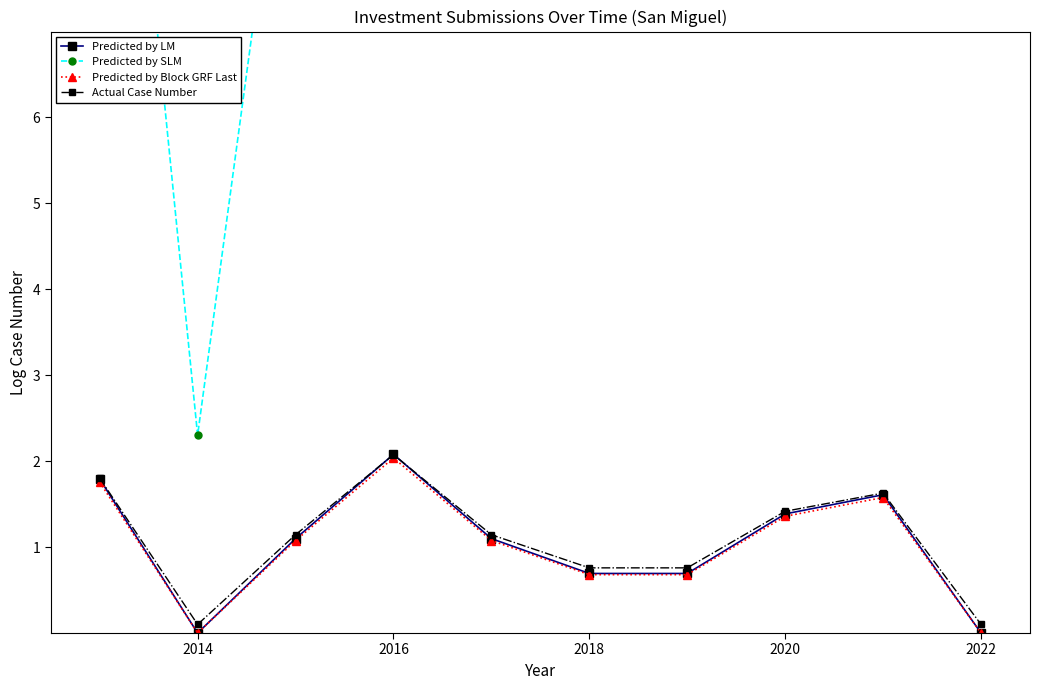

After their last crossing, which series has the higher values: Actual Case Number or Predicted by LM?

Actual Case Number